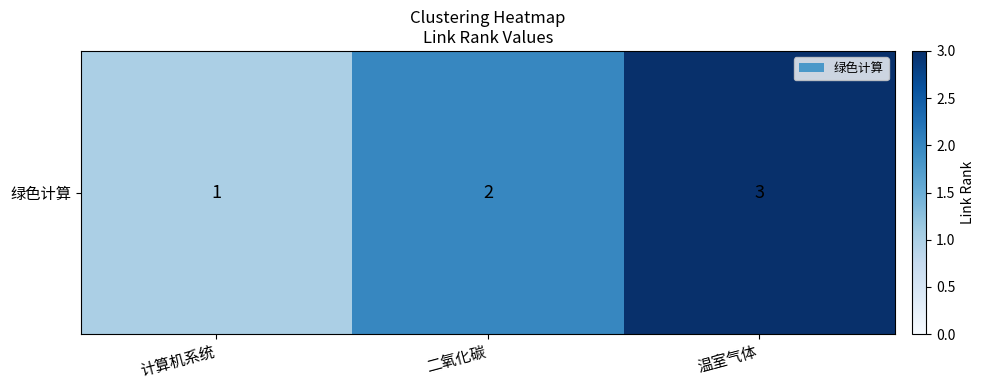

Reading left to right, what are all the values shown in this chart?

1	2	3